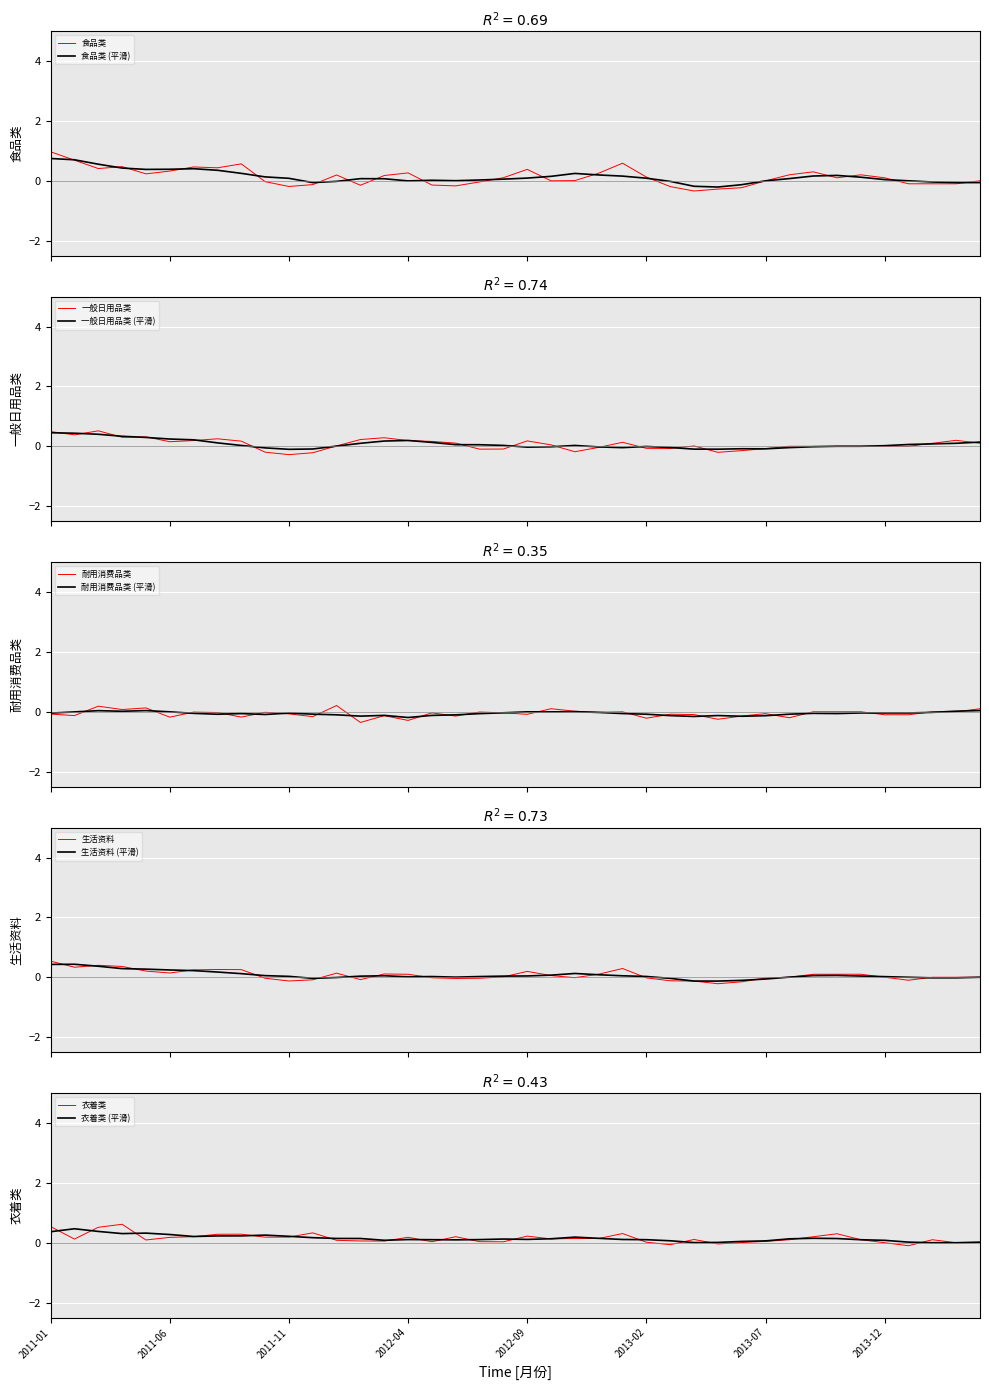

Reading right to left, list all the values displayed in this chart.

食品类: 2014-04=0.0	2014-03=-0.1	2014-02=-0.1	2014-01=-0.1	2013-12=0.1	2013-11=0.2	2013-10=0.1	2013-09=0.3	2013-08=0.2	2013-07=-0.0	2013-06=-0.2	2013-05=-0.3	2013-04=-0.3	2013-03=-0.2	2013-02=0.1	2013-01=0.6	2012-12=0.3	2012-11=0.0	2012-10=-0.0	2012-09=0.4	2012-08=0.1	2012-07=-0.0	2012-06=-0.2	2012-05=-0.1	2012-04=0.3	2012-03=0.2	2012-02=-0.1	2012-01=0.2	2011-12=-0.1	2011-11=-0.2	2011-10=-0.0	2011-09=0.6	2011-08=0.4	2011-07=0.5	2011-06=0.3	2011-05=0.2	2011-04=0.5	2011-03=0.4	2011-02=0.7	2011-01=1.0
一般日用品类: 2014-04=0.1	2014-03=0.2	2014-02=0.1	2014-01=0.0	2013-12=0.0	2013-11=0.0	2013-10=0.0	2013-09=0.0	2013-08=0.0	2013-07=-0.1	2013-06=-0.1	2013-05=-0.2	2013-04=0.0	2013-03=-0.1	2013-02=-0.1	2013-01=0.1	2012-12=-0.0	2012-11=-0.2	2012-10=0.0	2012-09=0.2	2012-08=-0.1	2012-07=-0.1	2012-06=0.1	2012-05=0.2	2012-04=0.2	2012-03=0.3	2012-02=0.2	2012-01=0.0	2011-12=-0.2	2011-11=-0.3	2011-10=-0.2	2011-09=0.2	2011-08=0.3	2011-07=0.2	2011-06=0.2	2011-05=0.3	2011-04=0.3	2011-03=0.5	2011-02=0.4	2011-01=0.5
耐用消费品类: 2014-04=0.1	2014-03=0.0	2014-02=0.0	2014-01=-0.1	2013-12=-0.1	2013-11=0.0	2013-10=0.0	2013-09=0.0	2013-08=-0.2	2013-07=-0.1	2013-06=-0.1	2013-05=-0.3	2013-04=-0.1	2013-03=-0.1	2013-02=-0.2	2013-01=-0.0	2012-12=-0.0	2012-11=0.0	2012-10=0.1	2012-09=-0.1	2012-08=-0.0	2012-07=-0.0	2012-06=-0.1	2012-05=-0.0	2012-04=-0.3	2012-03=-0.1	2012-02=-0.4	2012-01=0.2	2011-12=-0.2	2011-11=-0.1	2011-10=-0.0	2011-09=-0.2	2011-08=-0.0	2011-07=-0.0	2011-06=-0.2	2011-05=0.1	2011-04=0.1	2011-03=0.2	2011-02=-0.1	2011-01=-0.1
生活资料: 2014-04=0.0	2014-03=0.0	2014-02=0.0	2014-01=-0.1	2013-12=0.0	2013-11=0.1	2013-10=0.1	2013-09=0.1	2013-08=0.0	2013-07=-0.0	2013-06=-0.2	2013-05=-0.2	2013-04=-0.1	2013-03=-0.1	2013-02=-0.0	2013-01=0.3	2012-12=0.1	2012-11=-0.0	2012-10=0.1	2012-09=0.2	2012-08=0.0	2012-07=-0.0	2012-06=-0.0	2012-05=-0.0	2012-04=0.1	2012-03=0.1	2012-02=-0.1	2012-01=0.1	2011-12=-0.1	2011-11=-0.1	2011-10=-0.0	2011-09=0.3	2011-08=0.3	2011-07=0.2	2011-06=0.1	2011-05=0.2	2011-04=0.4	2011-03=0.4	2011-02=0.3	2011-01=0.5
衣着类: 2014-04=0.0	2014-03=0.0	2014-02=0.1	2014-01=-0.1	2013-12=0.0	2013-11=0.1	2013-10=0.3	2013-09=0.2	2013-08=0.1	2013-07=0.0	2013-06=0.0	2013-05=-0.0	2013-04=0.1	2013-03=-0.1	2013-02=0.0	2013-01=0.3	2012-12=0.1	2012-11=0.1	2012-10=0.1	2012-09=0.2	2012-08=0.0	2012-07=0.0	2012-06=0.2	2012-05=0.0	2012-04=0.2	2012-03=0.1	2012-02=0.1	2012-01=0.1	2011-12=0.3	2011-11=0.2	2011-10=0.2	2011-09=0.3	2011-08=0.3	2011-07=0.2	2011-06=0.2	2011-05=0.1	2011-04=0.6	2011-03=0.5	2011-02=0.1	2011-01=0.5